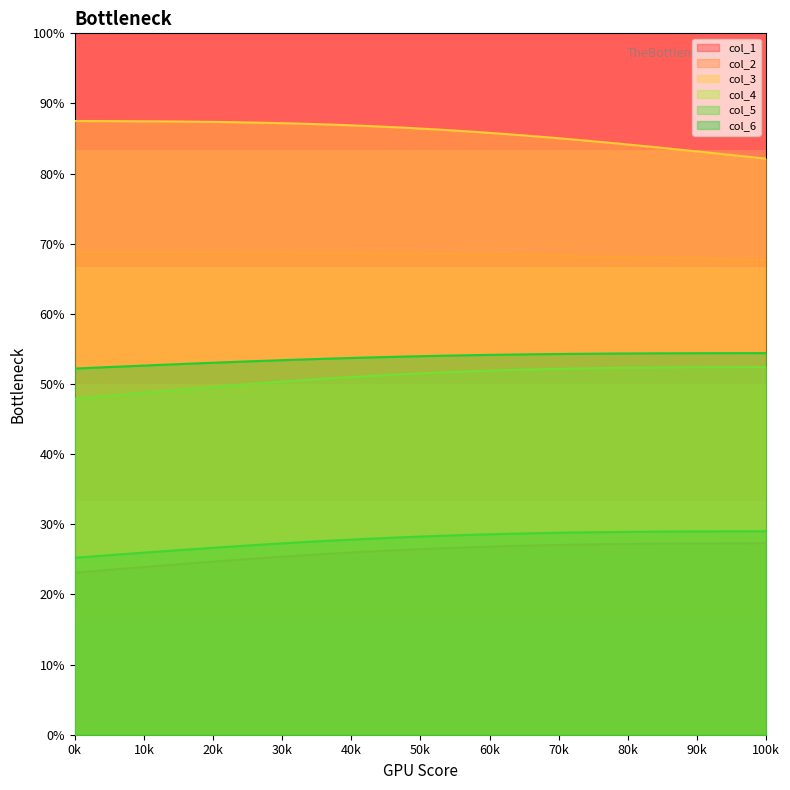

What is the average value of the col_5 series?

27.8